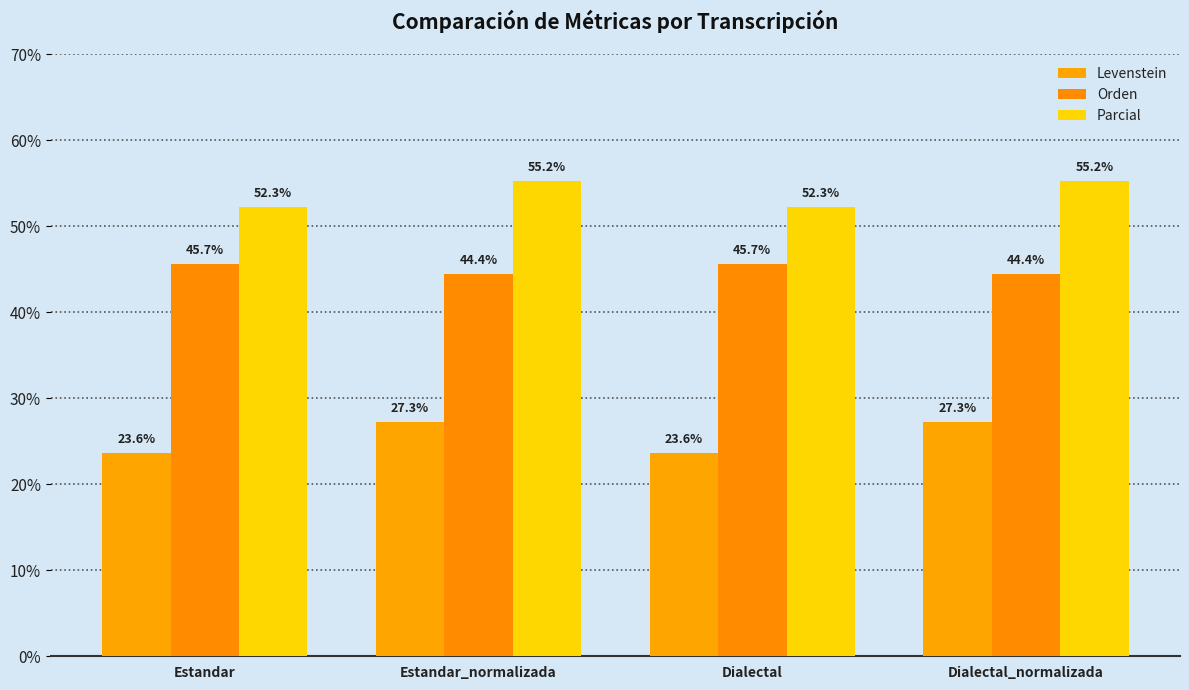

What are all the series names shown in the legend?

Levenstein, Orden, Parcial